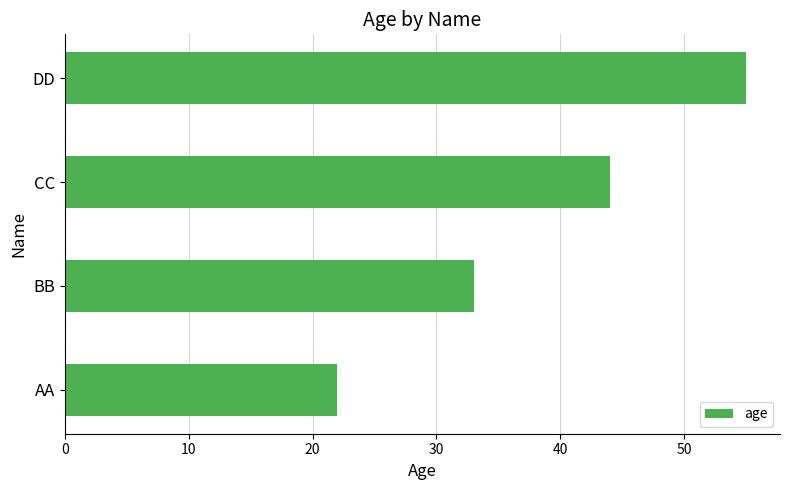

How many values are between 33 and 55?

3